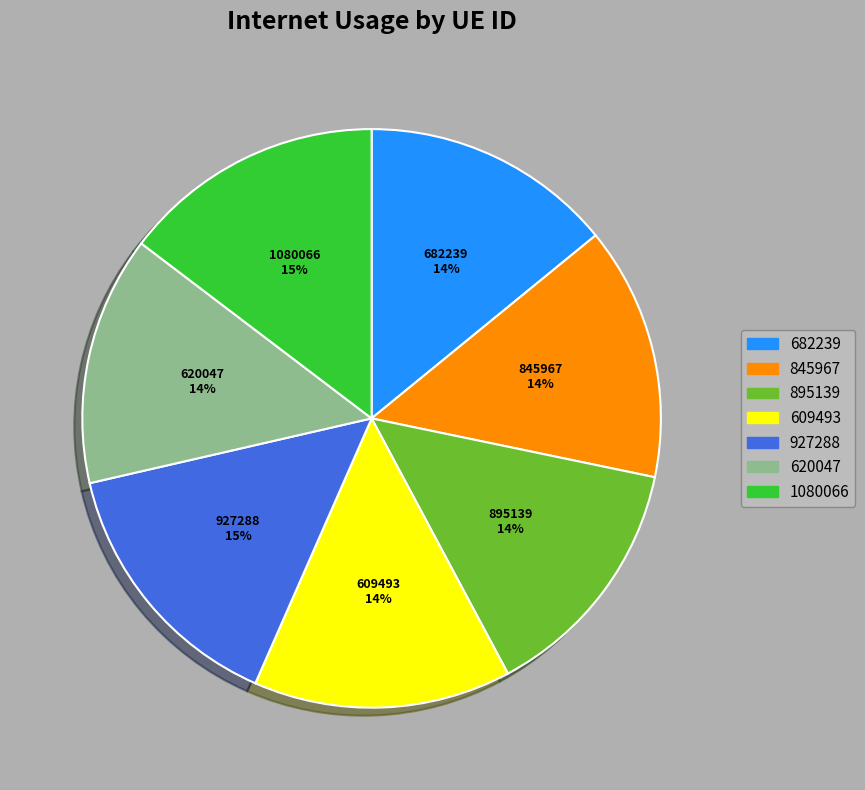

What percentage is the 682239 slice, to the nearest percent?

14%